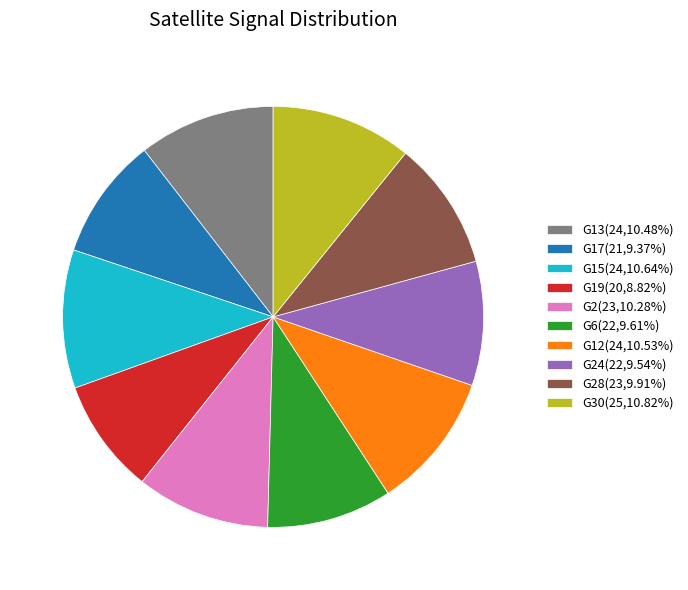

Do G28(23,9.91%) and G6(22,9.61%) together represent more than half of the pie?

No